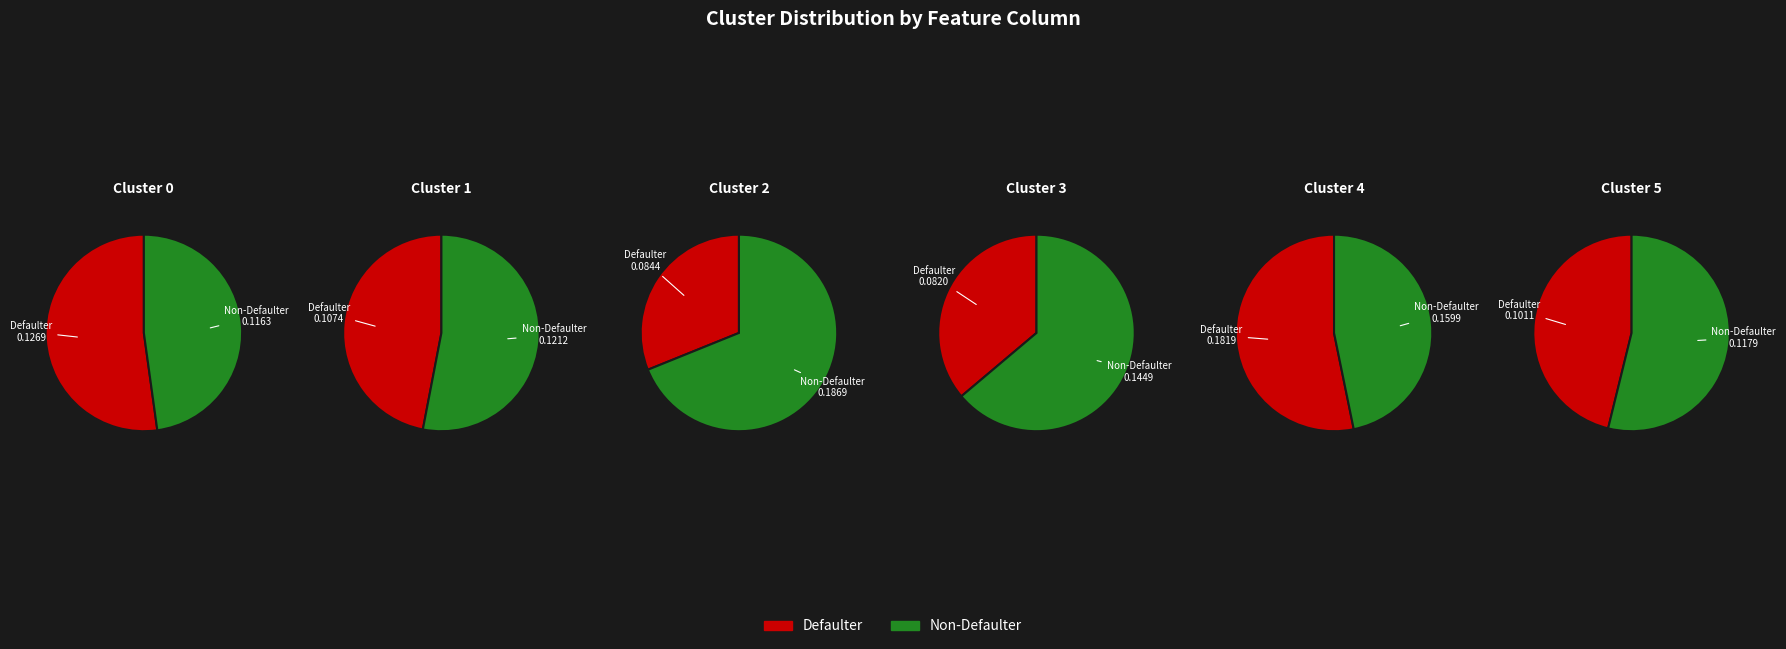

Is it true that Col 6 is 24% of the pie?

False